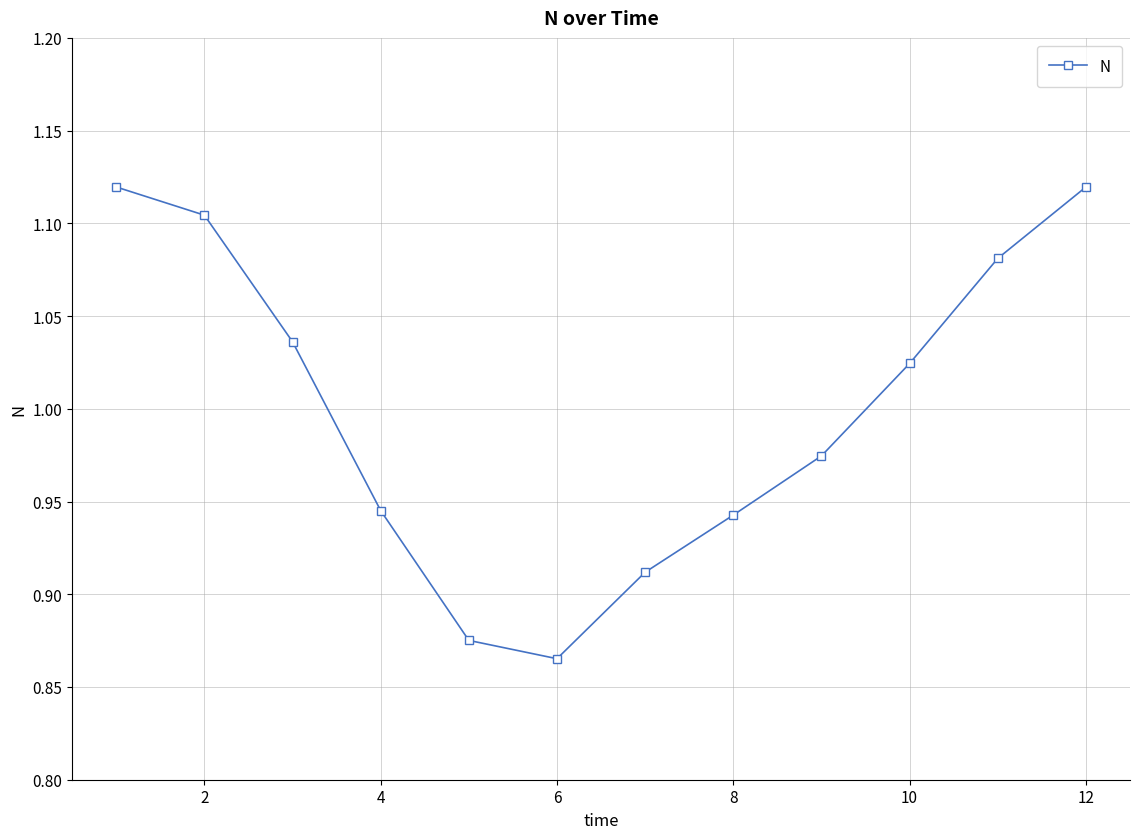

True or false: the data has more than 2 interior local peaks.

False